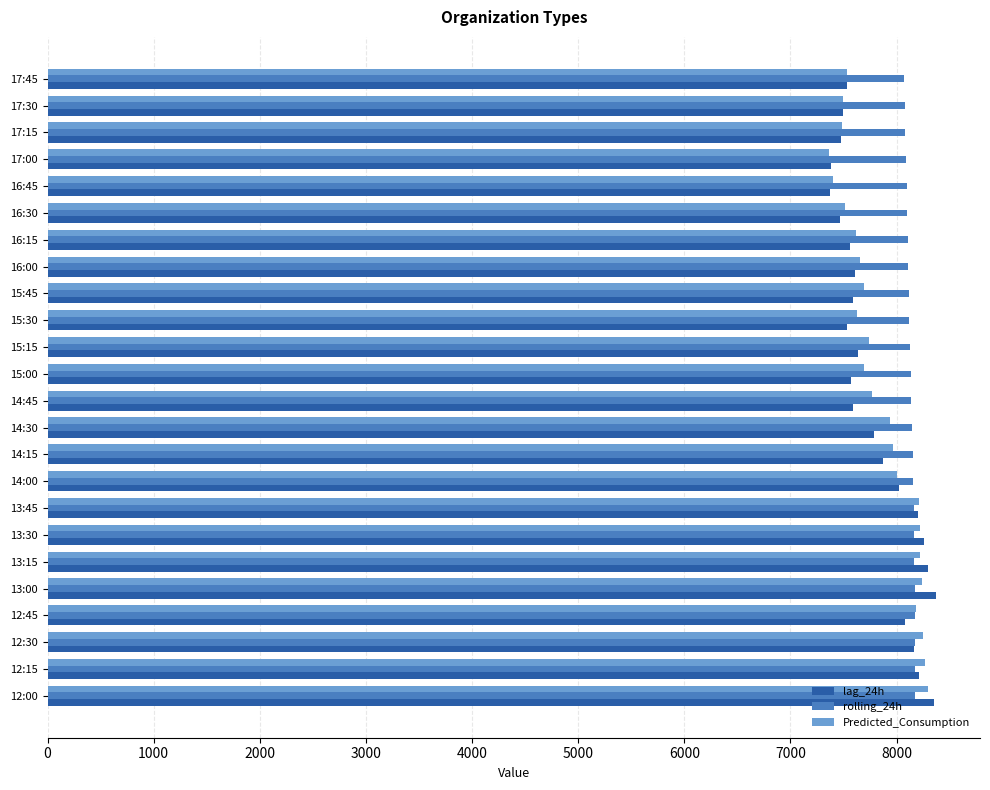

The Predicted_Consumption series shows 10492.5 at 15:00. True or false?

False